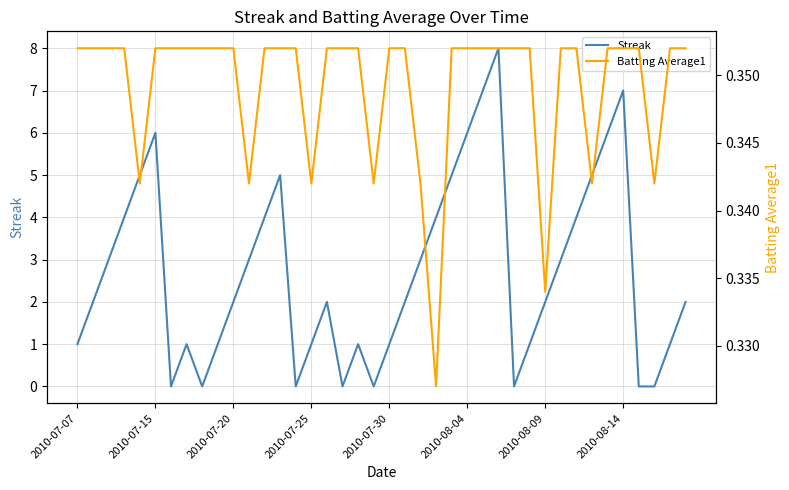

In Batting Average1, how many points are lower than both neighbors (excluding endpoints)?

8